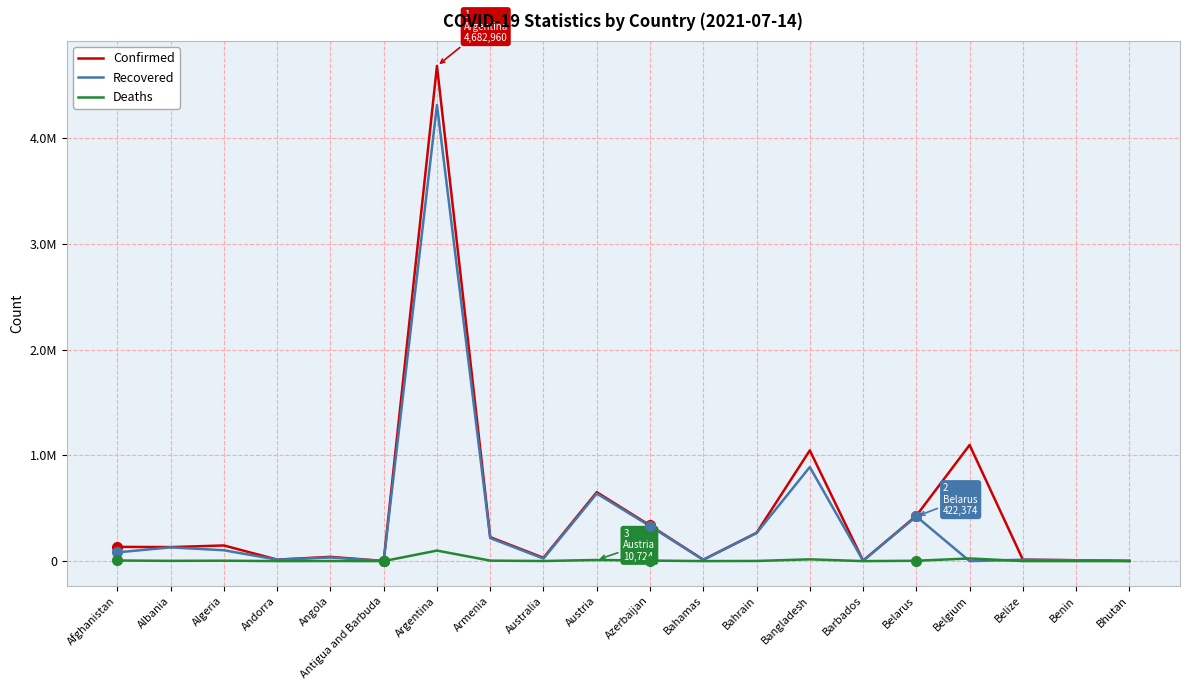

What are all the series names shown in the legend?

Confirmed, Recovered, Deaths